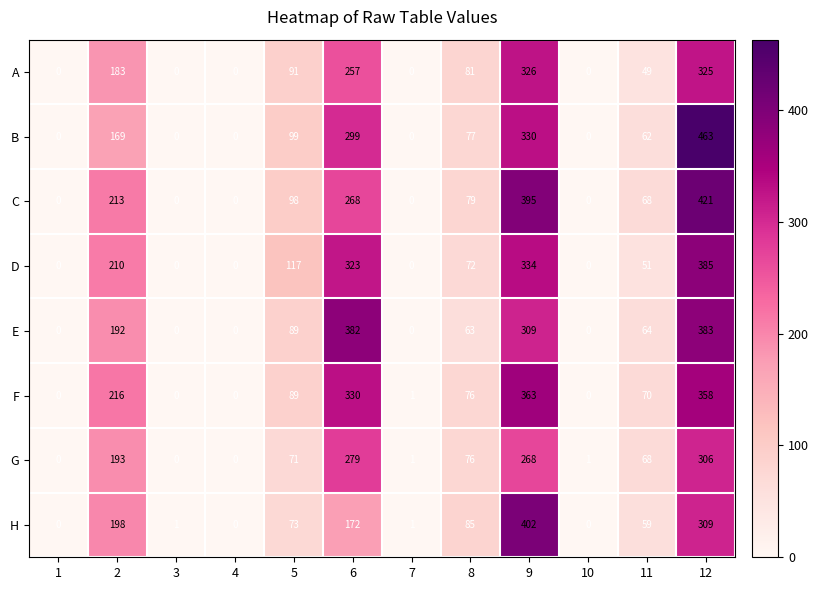

Which series has the largest total across all categories?

C